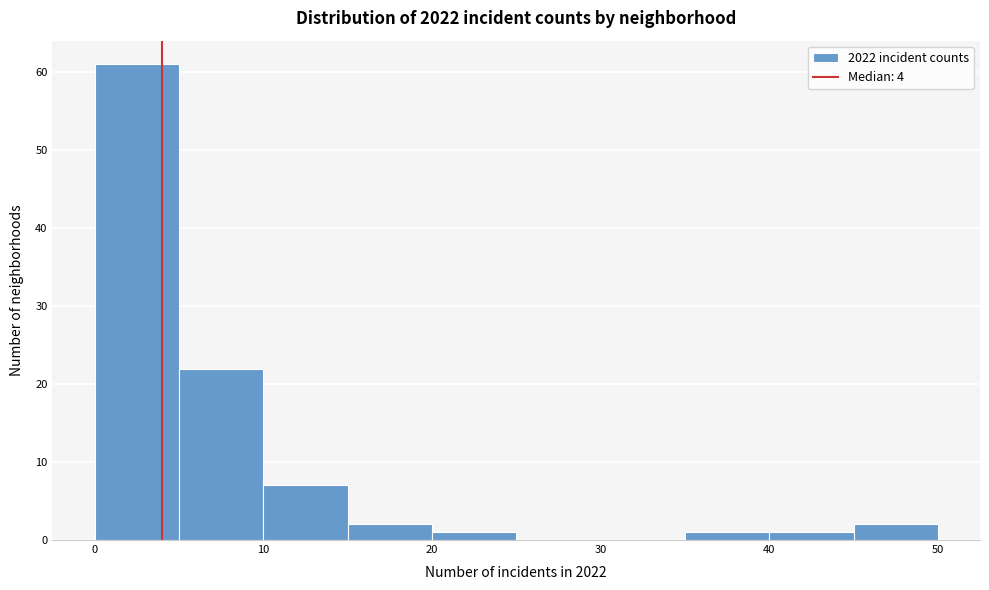

Over which range of the x-axis is the bar tallest?

0 to 5